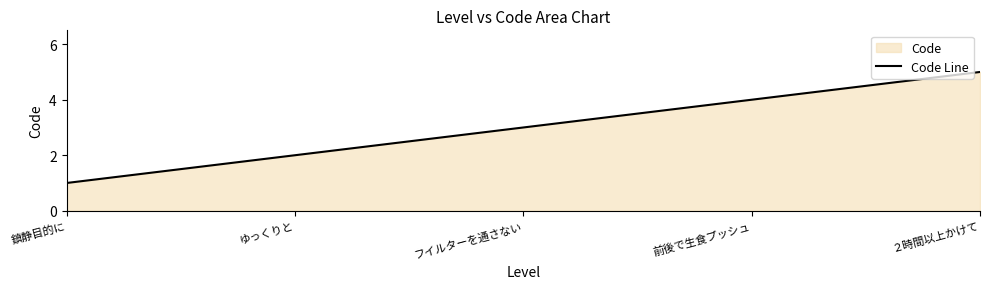

What is the greatest value displayed?

5